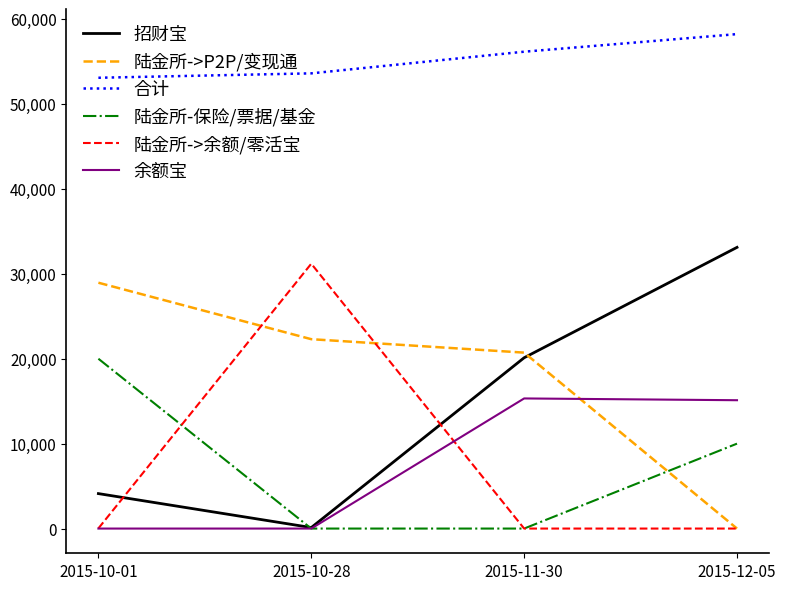

Between 2015-10-28 and 2015-11-30, which series saw the biggest shift?

陆金所->余额/零活宝